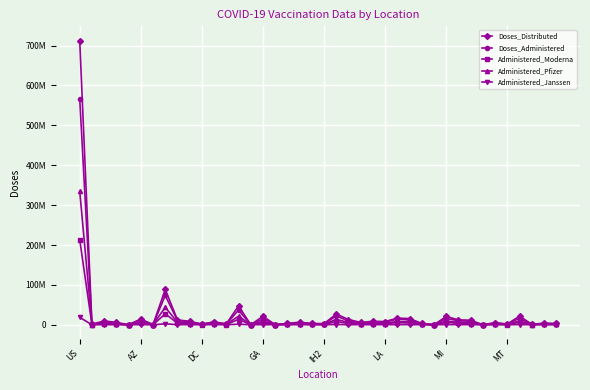

List the labels in order of Doses_Distributed value, smallest first.

29, IH2, 33, 14, 16, MI, 37, AZ, 10, 35, 12, 20, 28, 19, 17, 39, 38, 34, 23, GA, 18, 11, 25, 9, 24, DC, 32, 8, 31, 22, LA, 27, 26, 30, 15, 36, 21, 13, MT, US